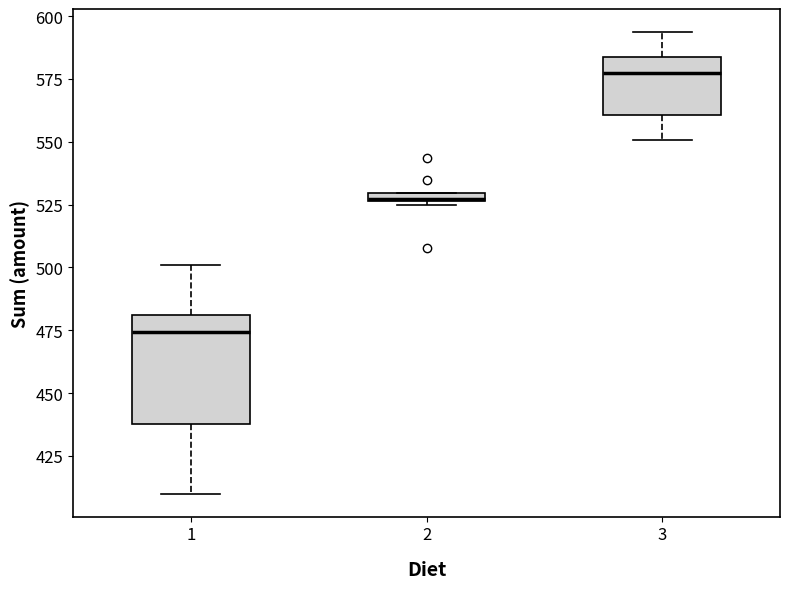

Which box is the tallest, from its lower edge to its upper edge?

1